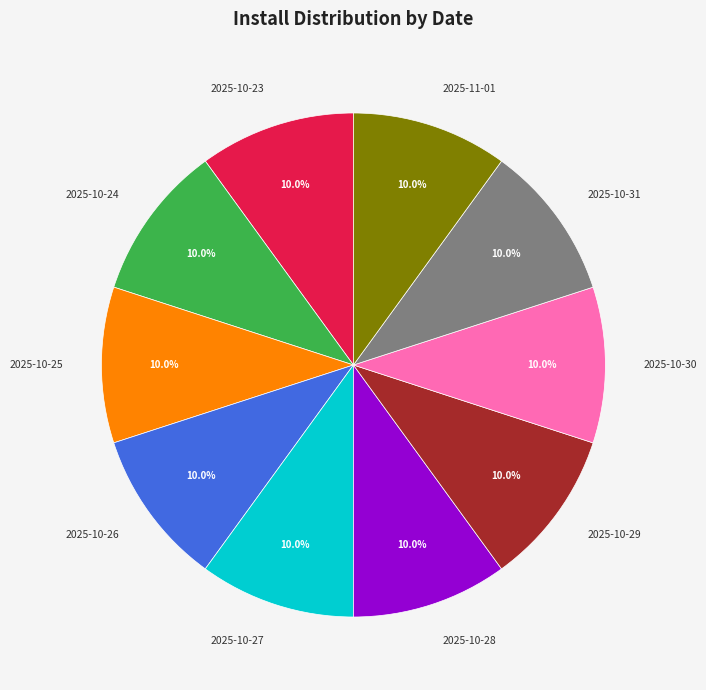

Count the number of slices in the pie.

10